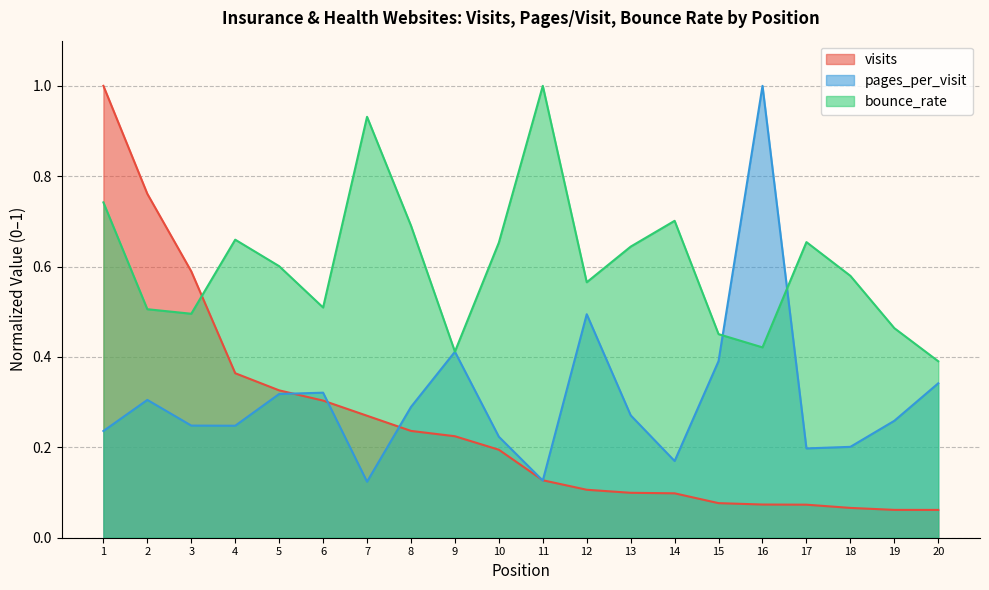

What is the difference between the highest and lowest values at 19?

0.4